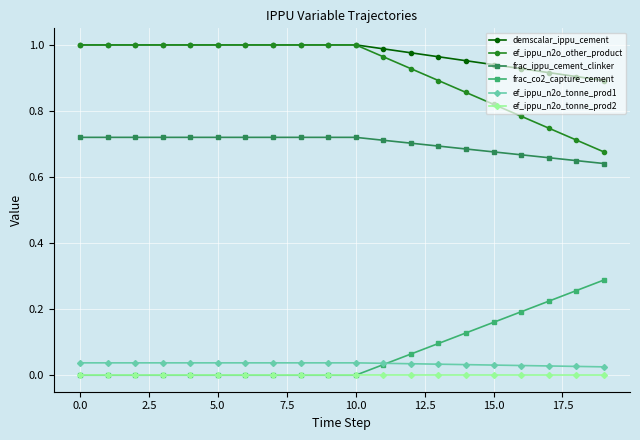

At how many categories does at least one series exceed 0?

20